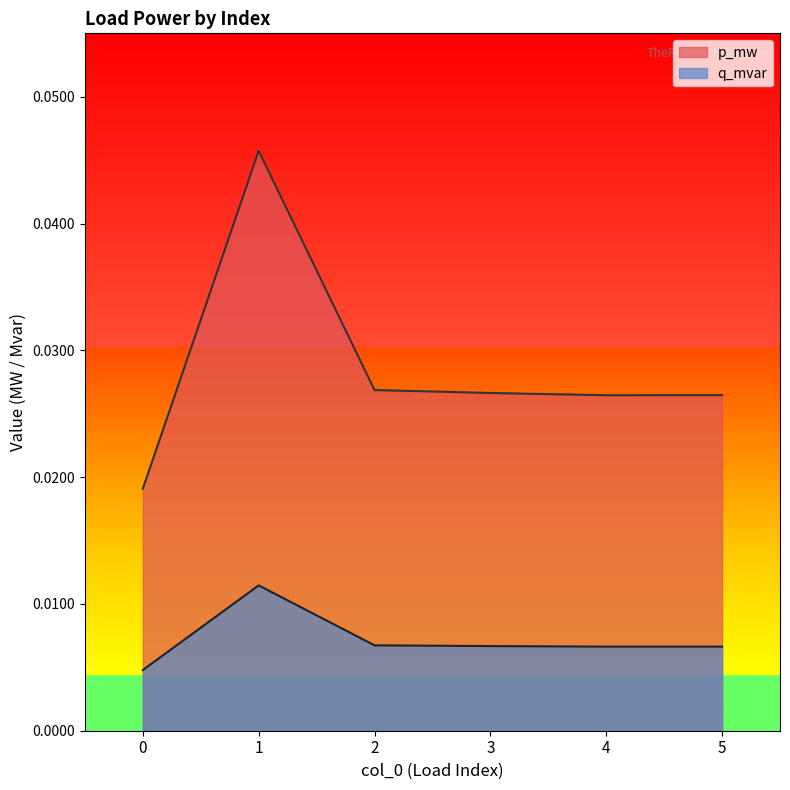

The p_mw series shows 0.0 at 0. True or false?

True